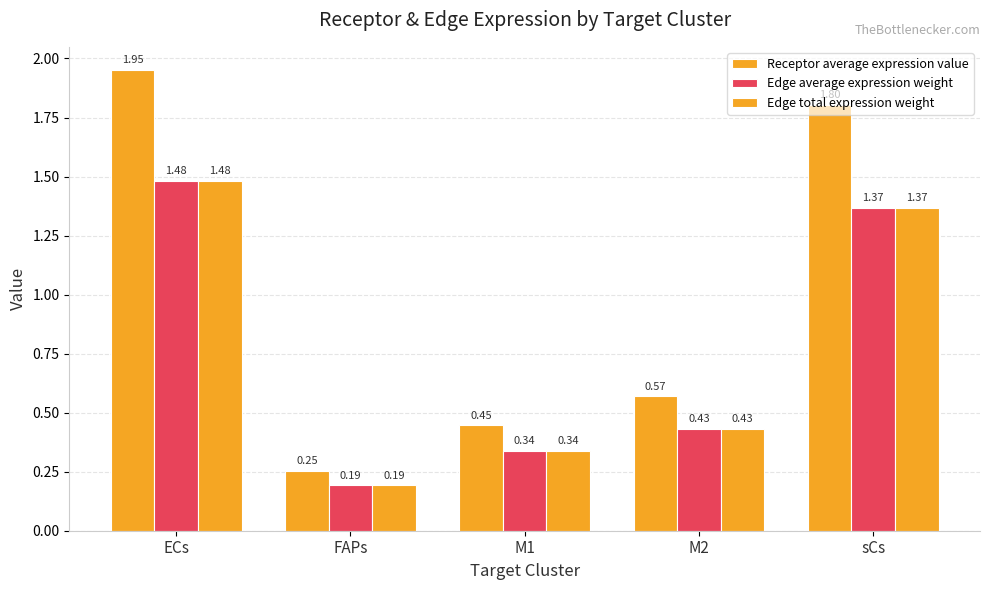

How many distinct data groups are displayed?

3